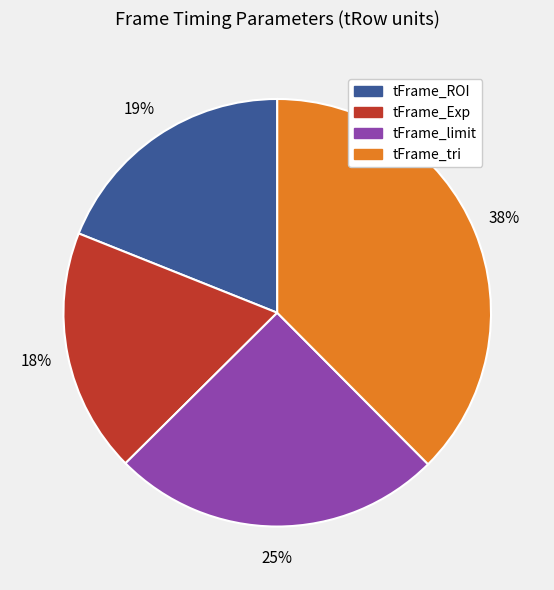

What percentage is the tFrame_Exp slice, to the nearest percent?

18%